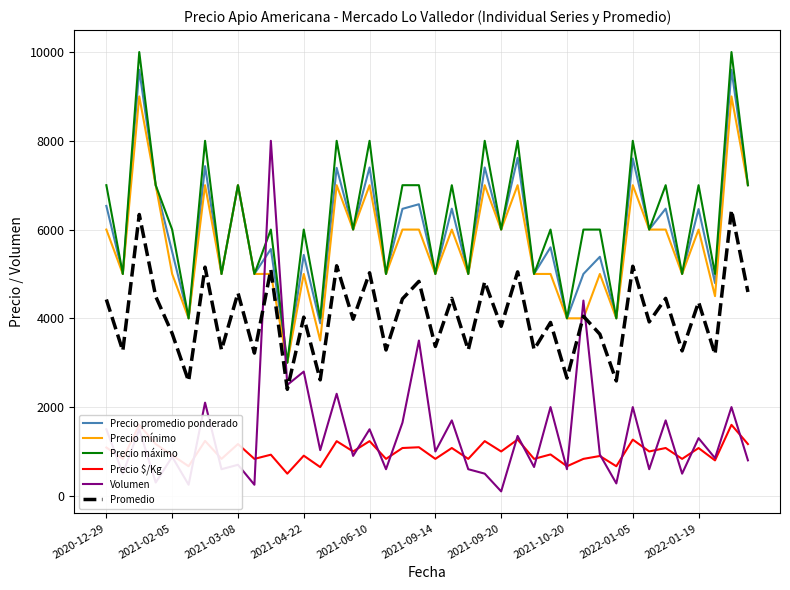

What is the difference between the maximum and minimum values in the Precio $/Kg series?

1100.0